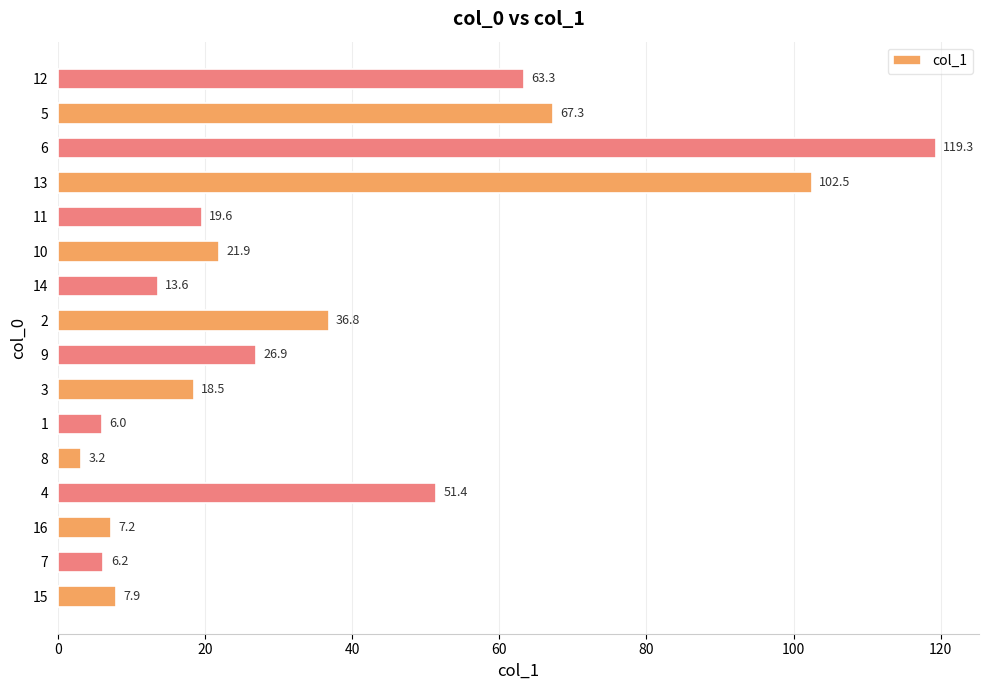

What is the minimum value shown in the chart?

3.2